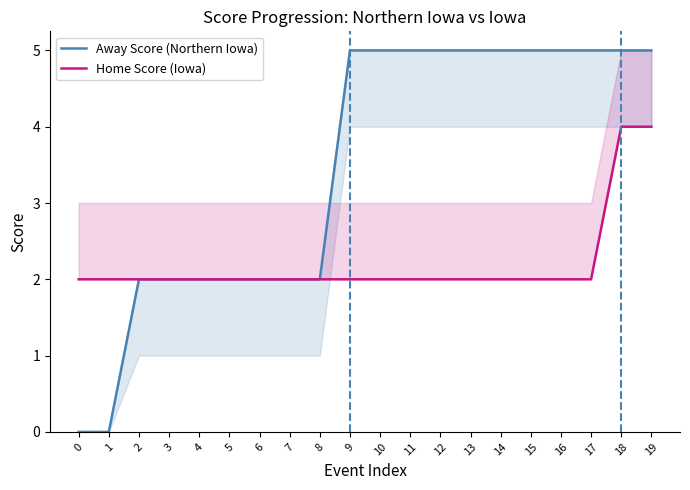

Reading right to left, extract all data points from this chart.

Away Score (Northern Iowa): 5	5	5	5	5	5	5	5	5	5	5	2	2	2	2	2	2	2	0	0
Home Score (Iowa): 4	4	2	2	2	2	2	2	2	2	2	2	2	2	2	2	2	2	2	2